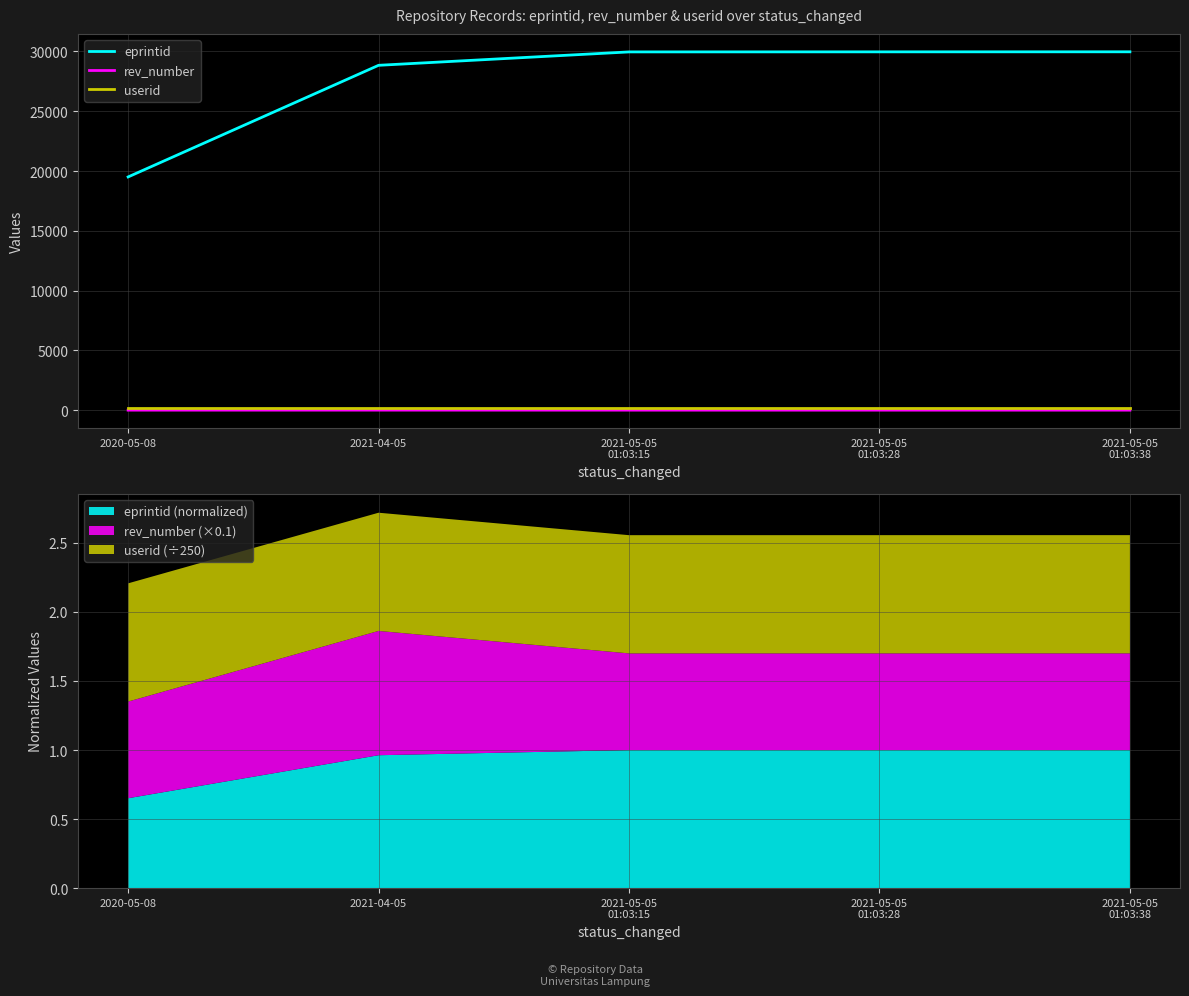

At which label does eprintid first exceed 29957?

2021-05-05
01:03:28